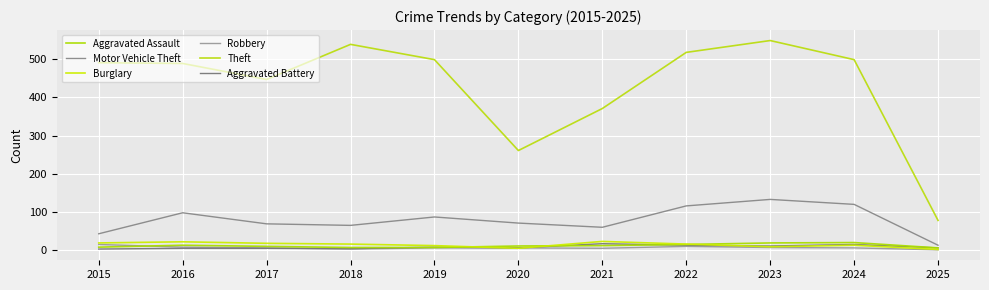

What are all the series names shown in the legend?

Aggravated Assault, Motor Vehicle Theft, Burglary, Robbery, Theft, Aggravated Battery